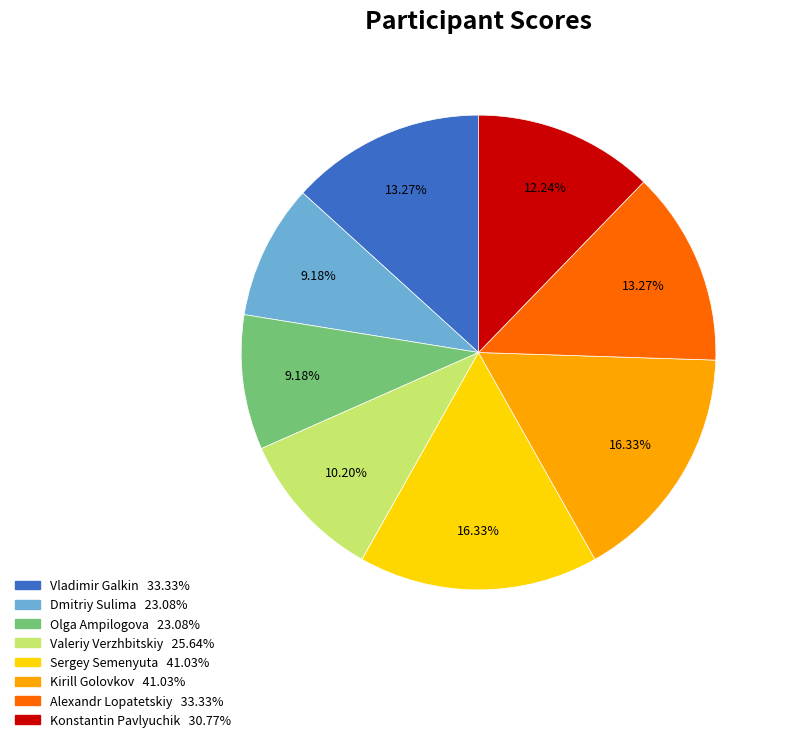

To the nearest percent, what portion does Vladimir Galkin represent?

13%